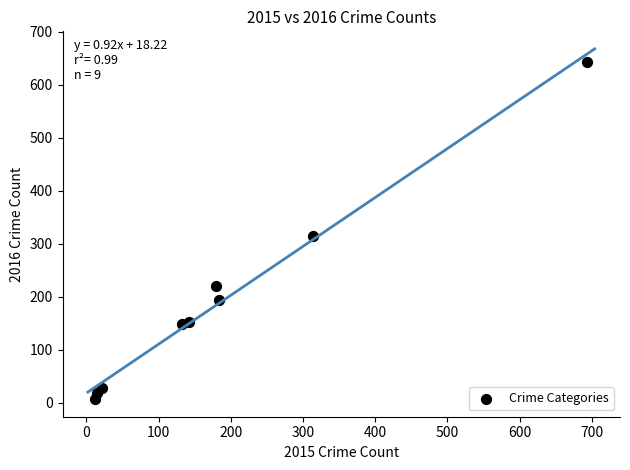

What is the average Y value?

192